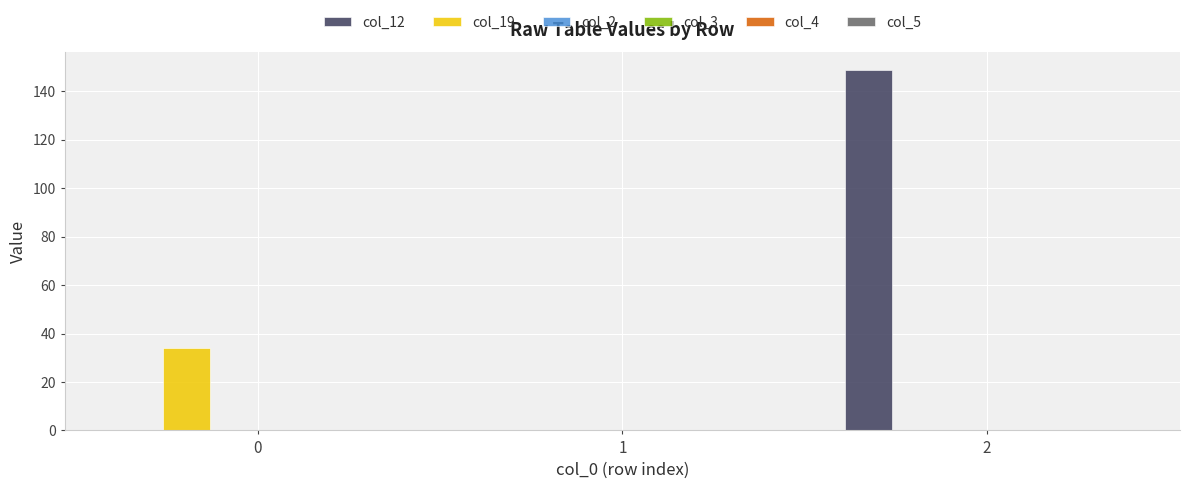

What is the sum of all col_19 values?

34.0